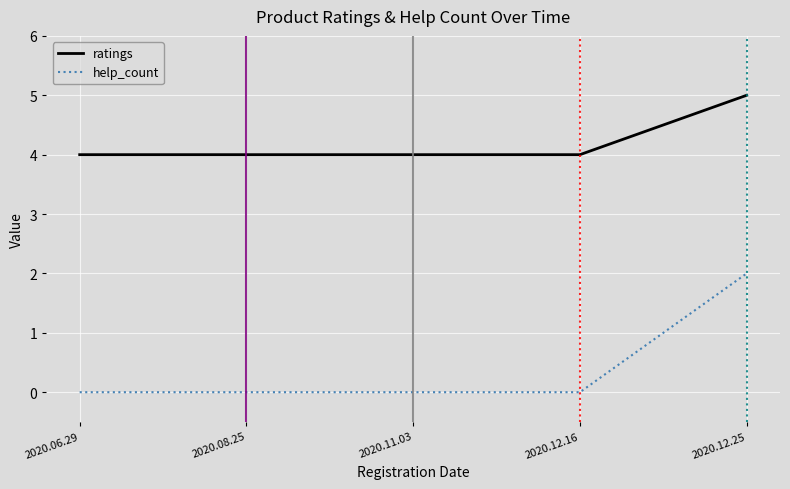

Which category has the highest value across all series?

2020.12.25